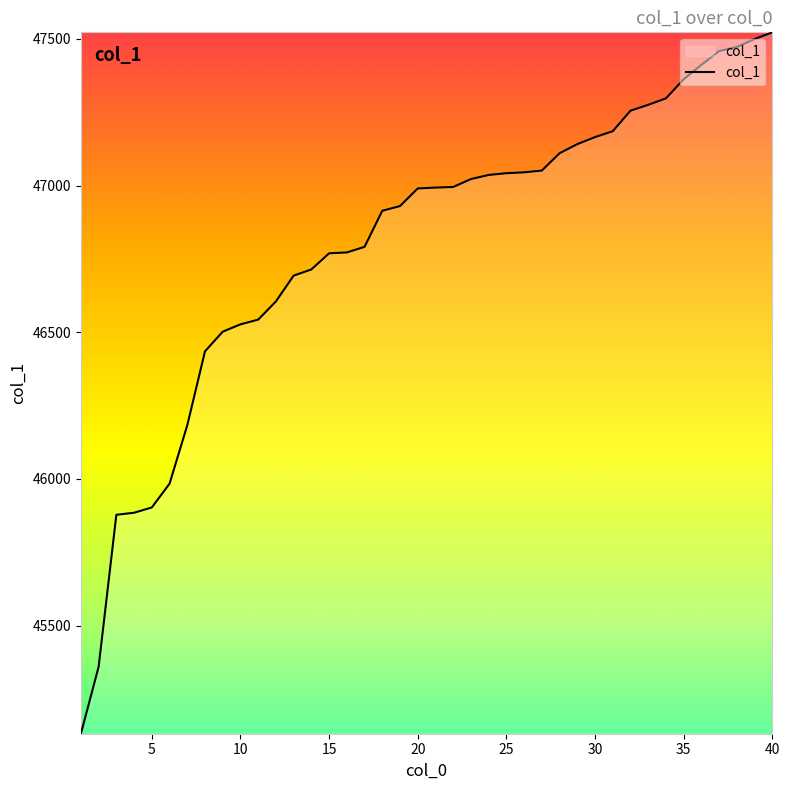

What is the difference between the maximum and minimum values?

2390